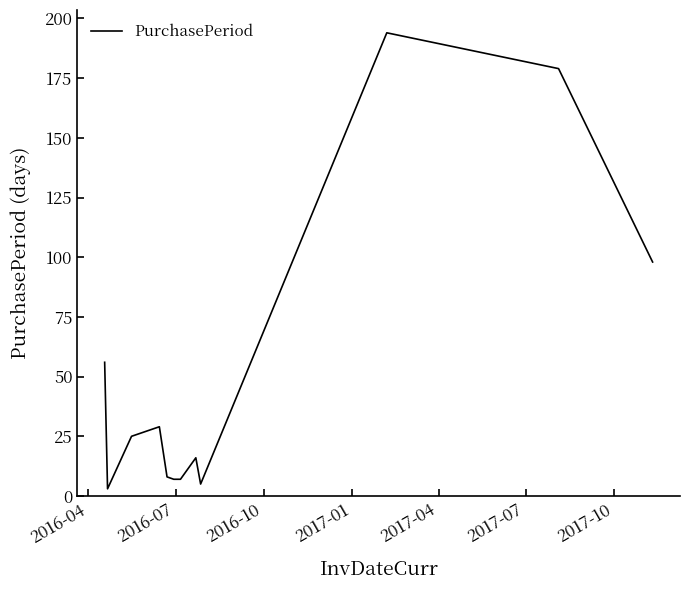

What is the maximum value shown in the chart?

194